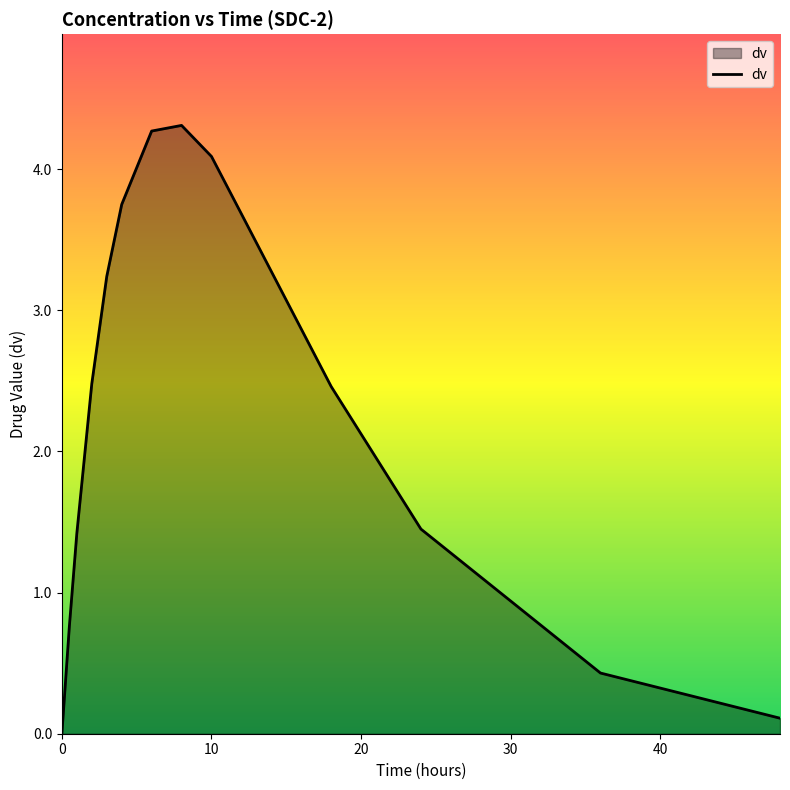

What is the difference between the maximum and minimum values?

4.3